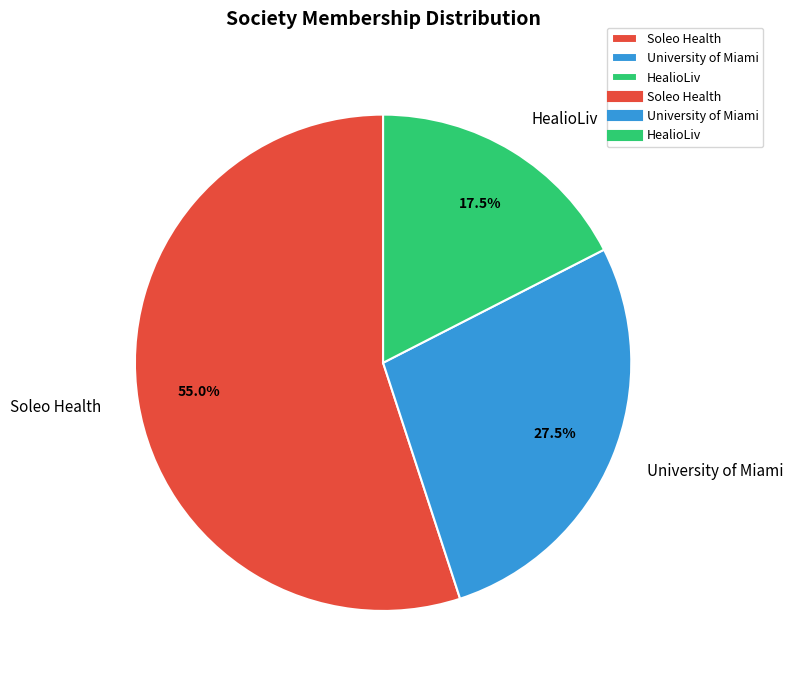

To the nearest percent, what is the combined percentage of HealioLiv and Soleo Health?

72%